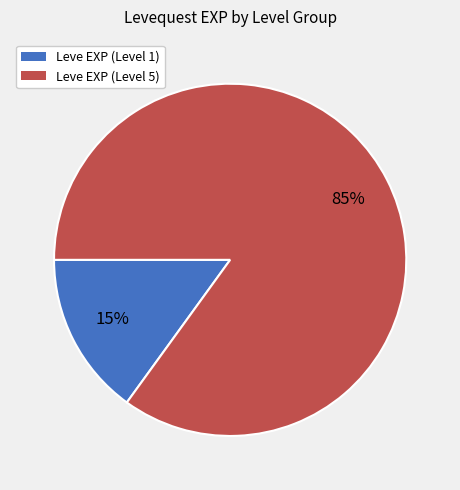

To the nearest percent, what is the difference between the largest and smallest slice percentages?

70%